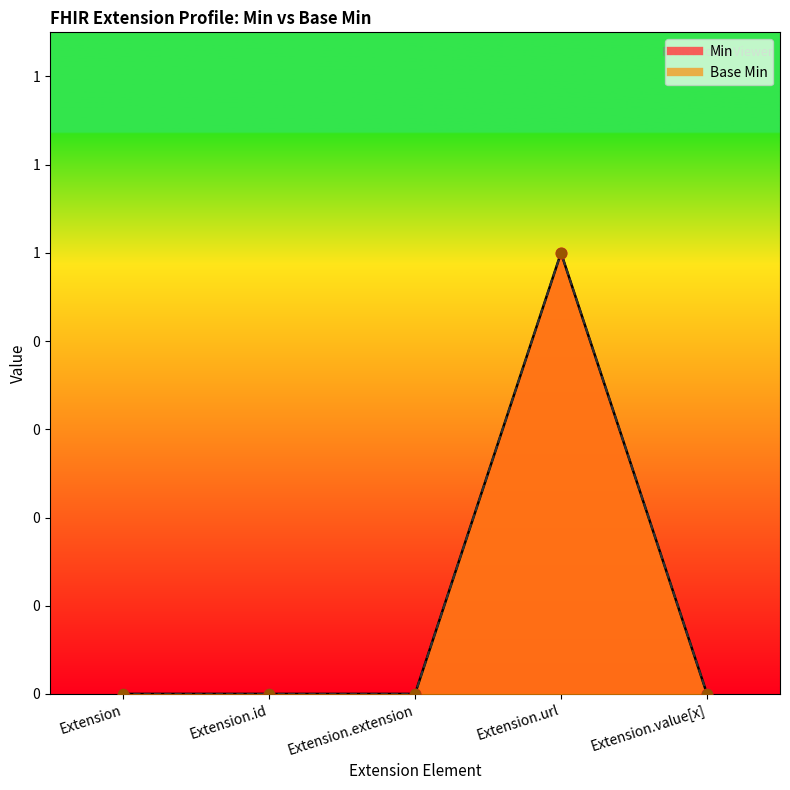

Which series contains the highest Y value?

Min